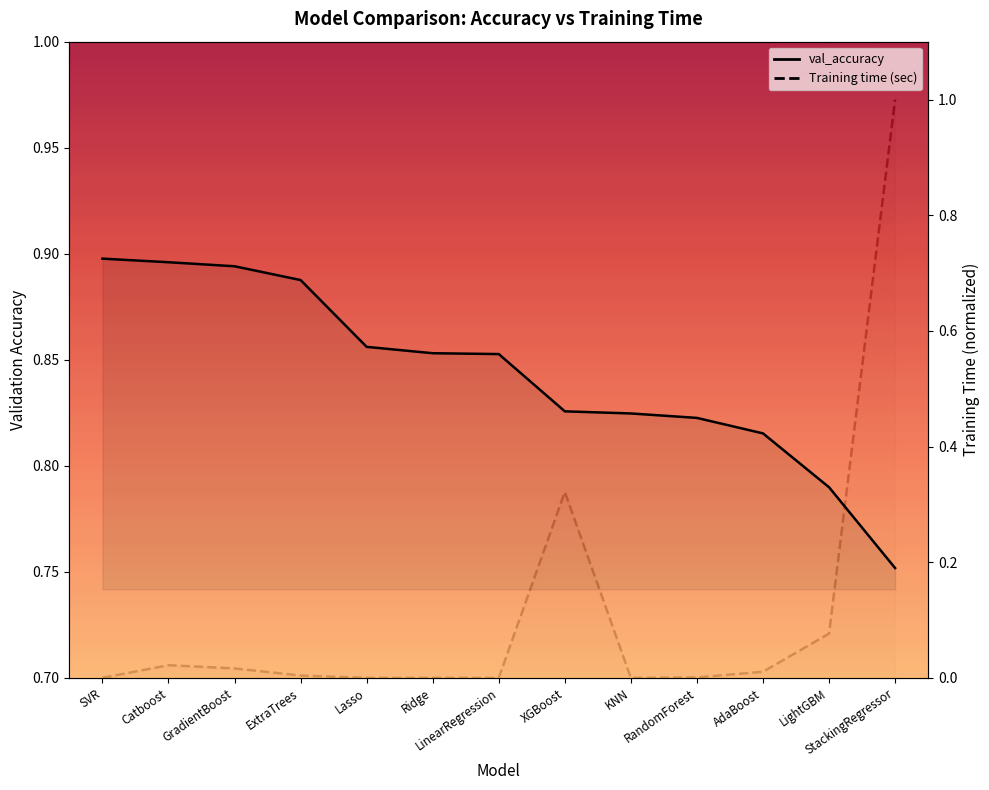

Rank the series by their maximum value, from lowest to highest.

val_accuracy, Training time (sec)